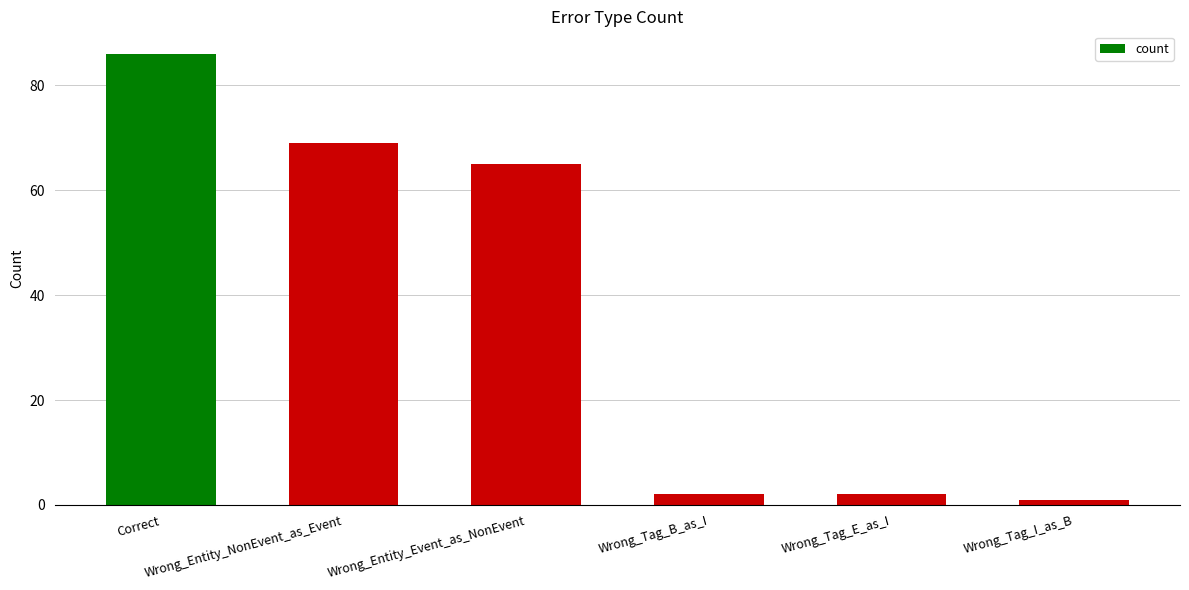

What value does the data have at Wrong_Tag_E_as_I?

2